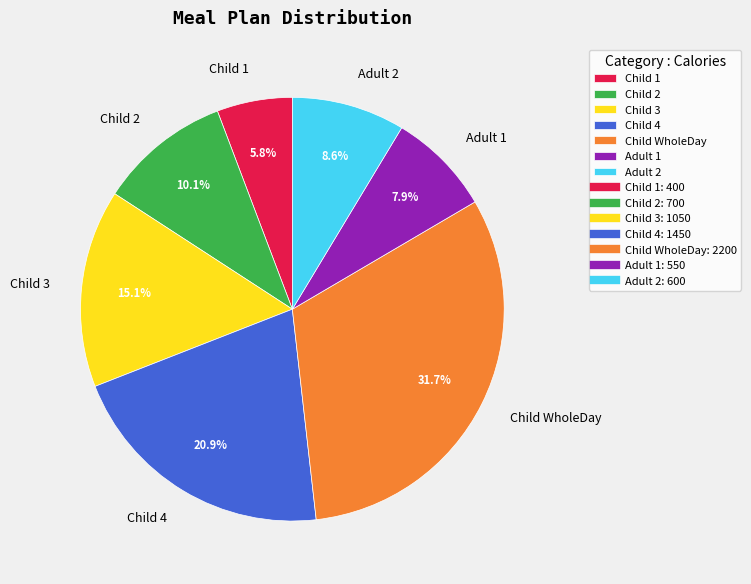

Approximately how many times larger is the value at Child 4 compared to Child WholeDay?

0.7